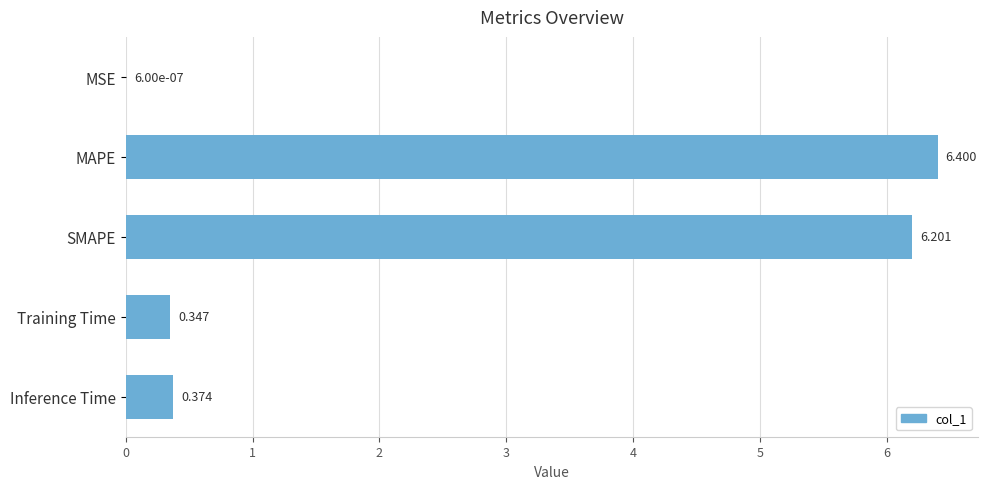

Which category has the highest value across all series?

MAPE